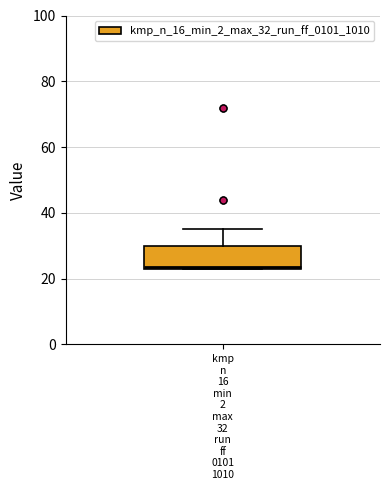

Transcribe this box plot: give where the median line is, the range the box spans, and where the two whiskers end, as read against the y-axis. The values are not printed on the chart, so give them approximately, as read against the axis.

median 24, box 24 to 30, whiskers 24 to 36